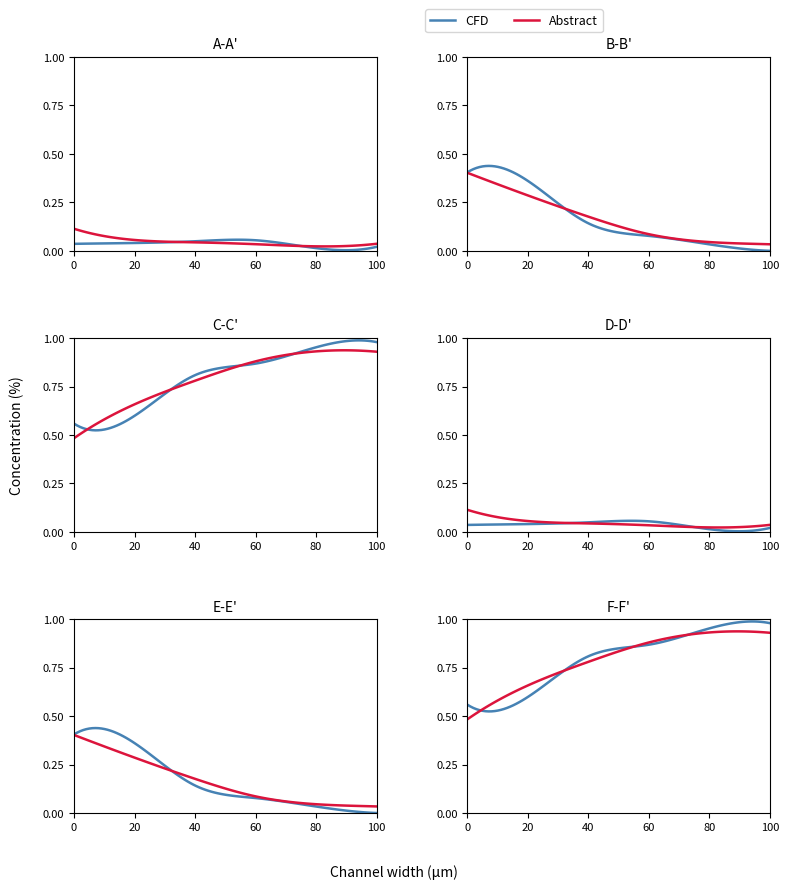

At how many categories does at least one series exceed 0?

6